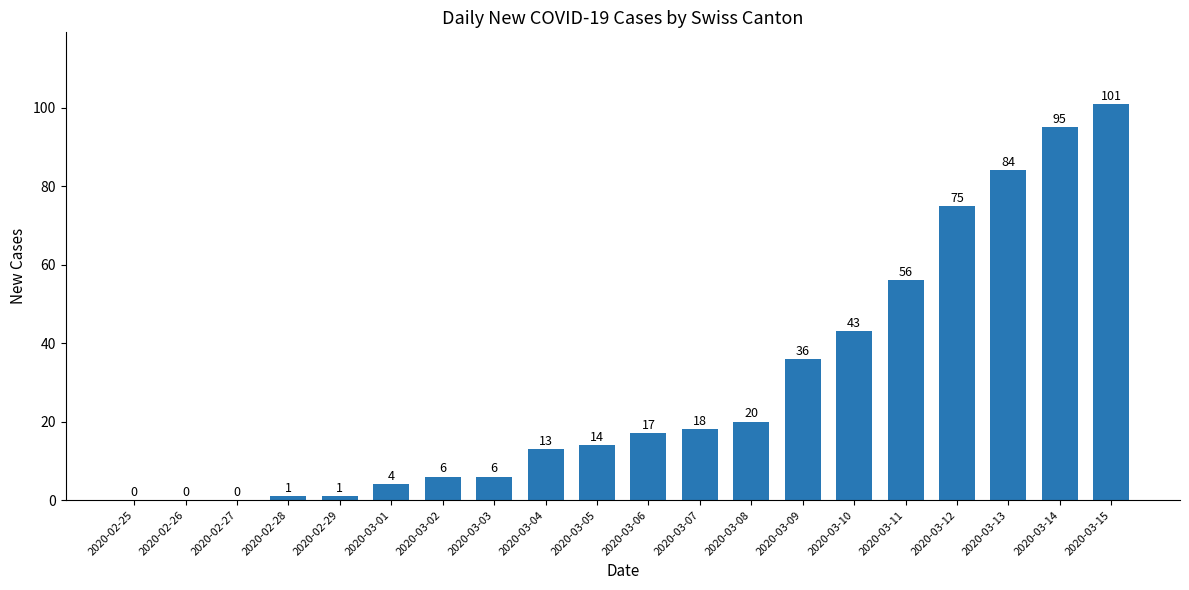

What is the change in value from 2020-02-27 to 2020-03-11?

+56